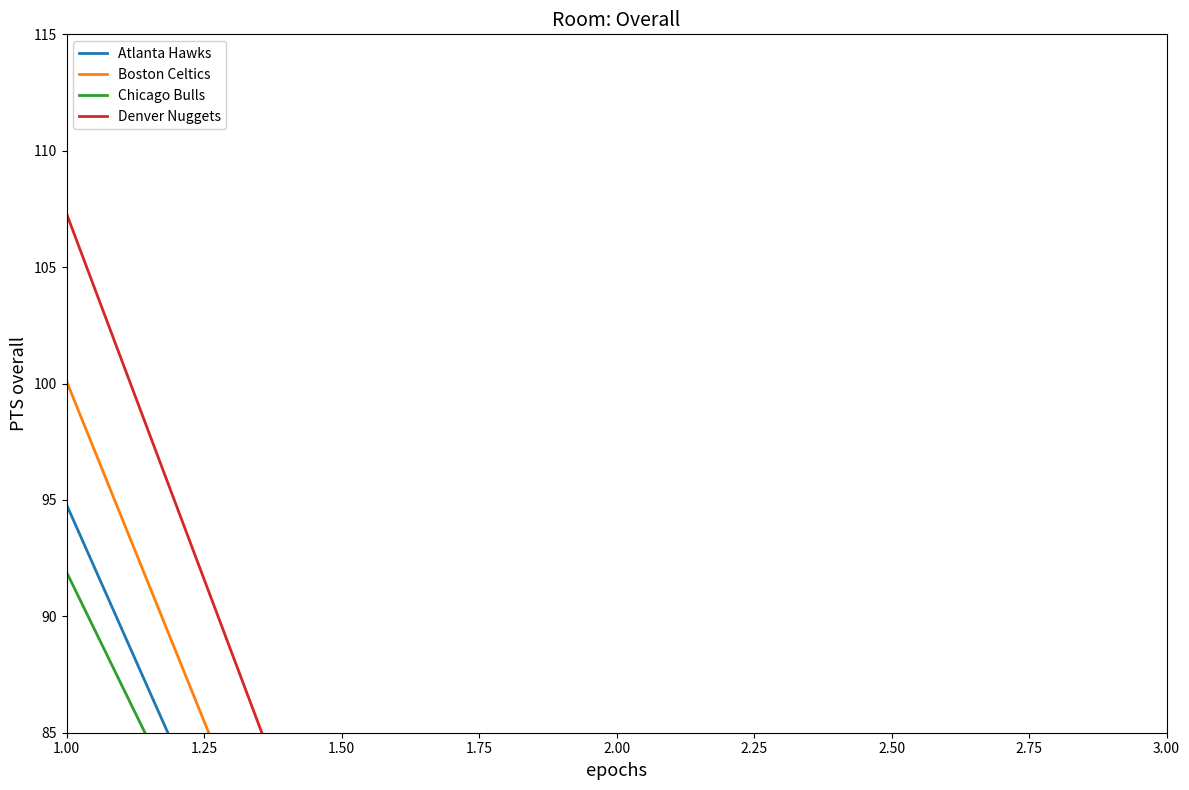

Is this an area chart (filled region under the line)?

No